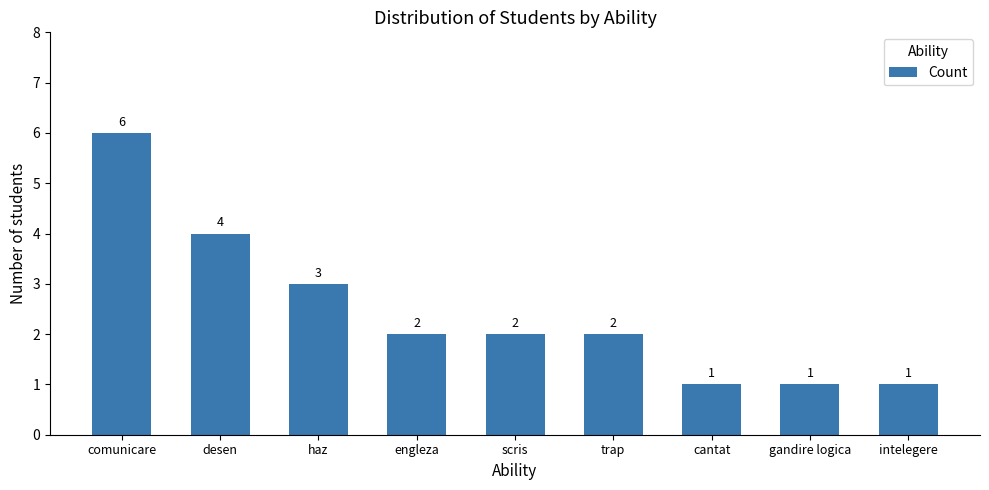

How many values are between 1 and 3?

7